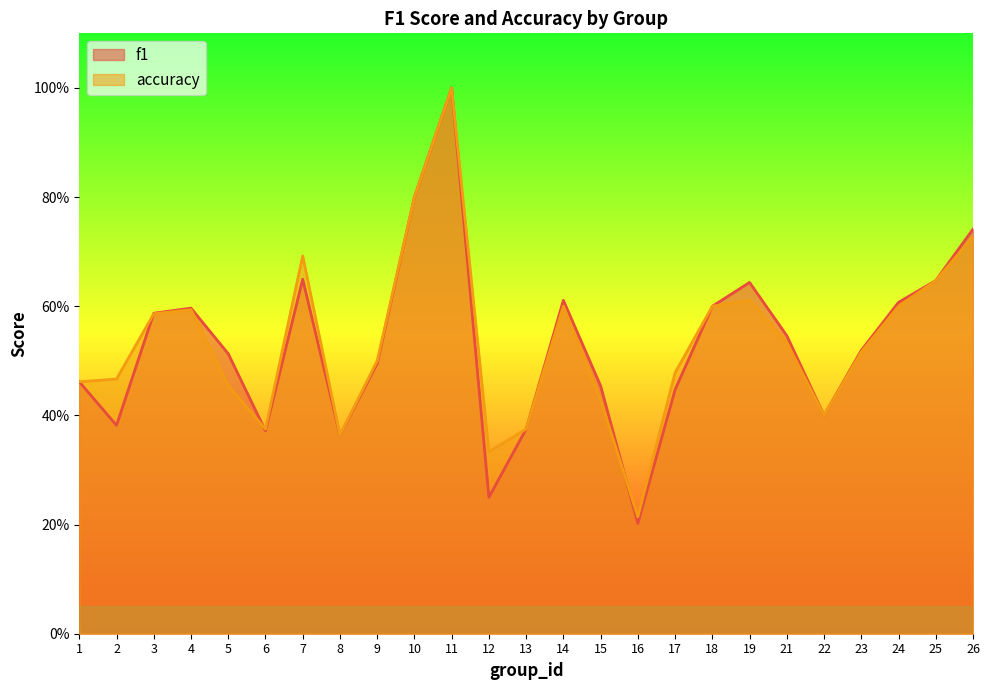

What is the sum of the f1 values at 24 and 22?

1.0